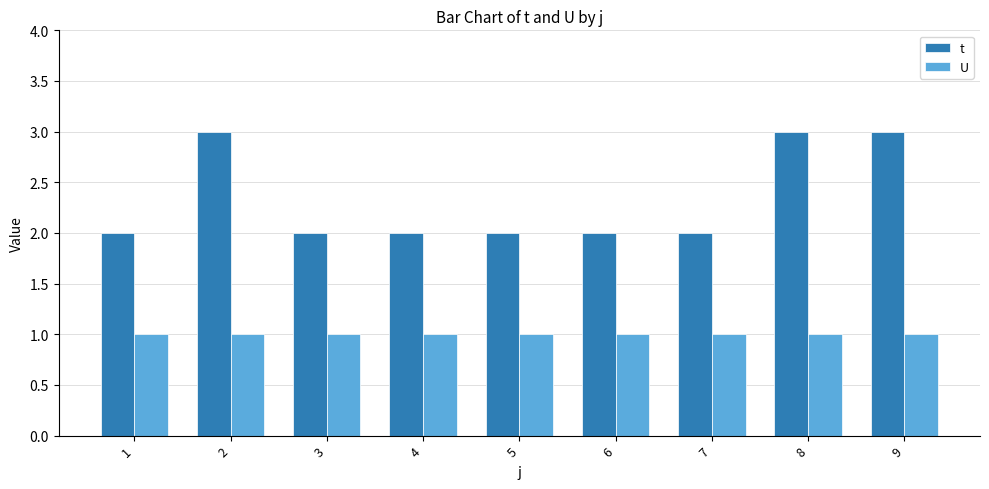

Reading right to left, extract all data points from this chart.

t: 3	3	2	2	2	2	2	3	2
U: 1	1	1	1	1	1	1	1	1